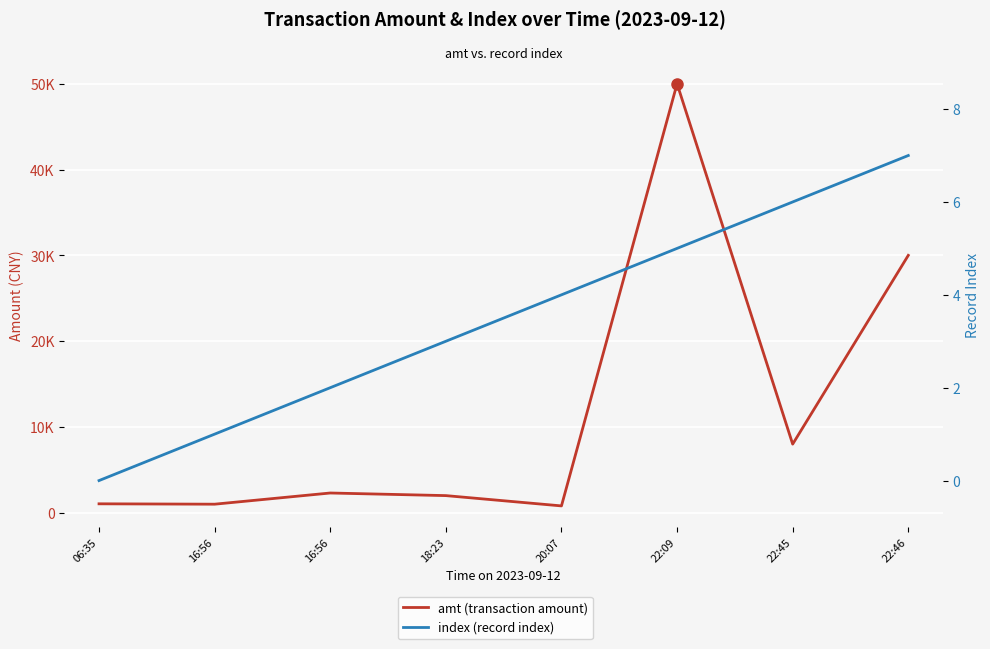

Is it true that index (record index) equals 11.4 at 22:46?

False